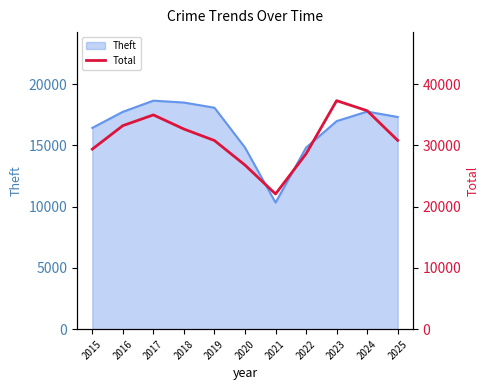

What is the difference between the second highest and second lowest values?

8875